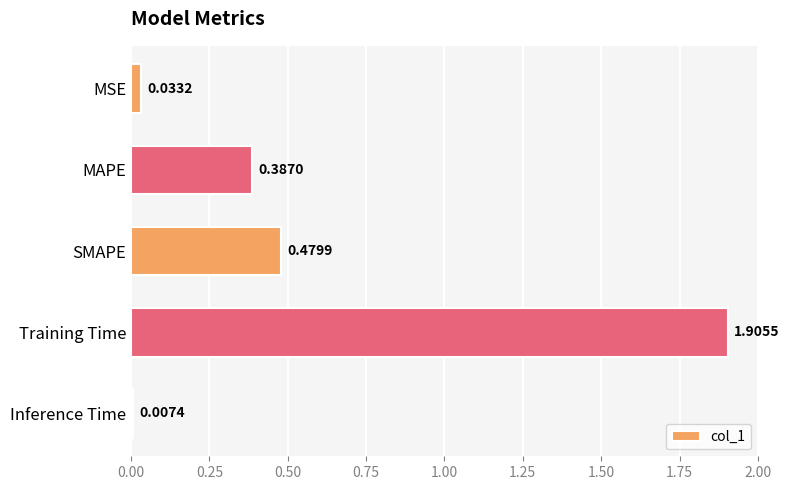

What is the label of the 1st bar from the top?

MSE